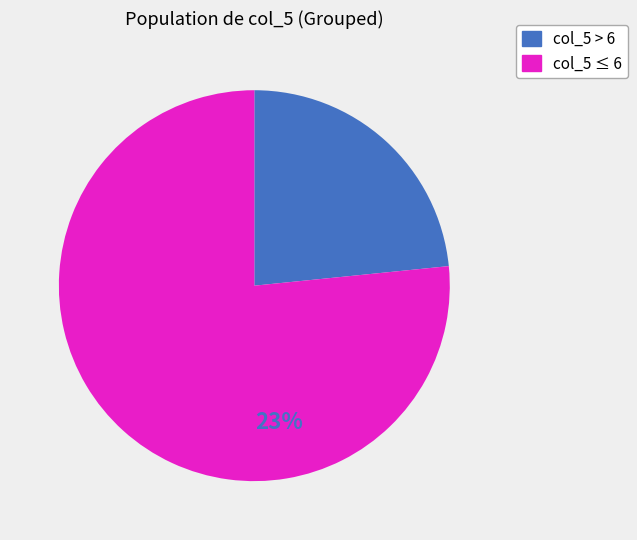

Is there any slice that represents more than half of the pie?

Yes